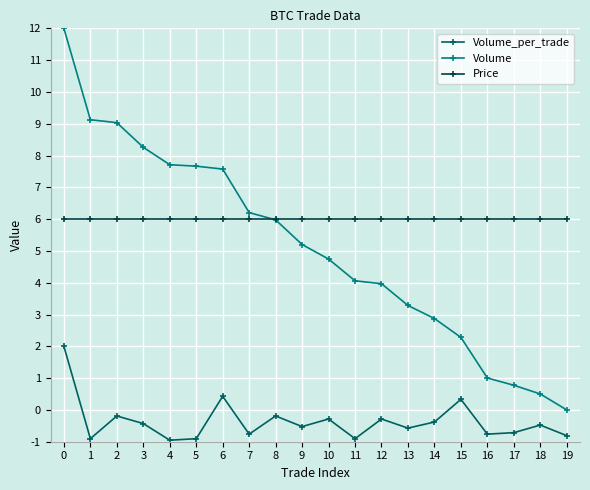

What is the highest value of the Volume_per_trade series?

2.0